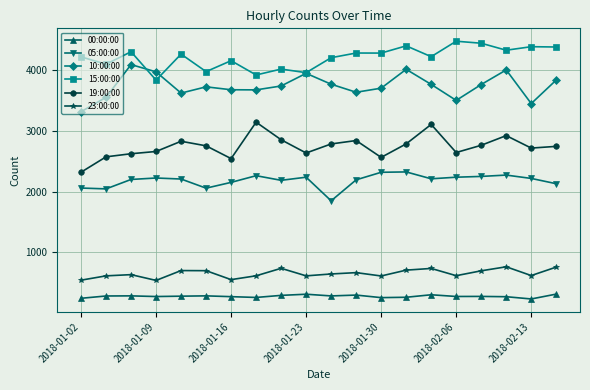

List the series in order of their peak value, lowest first.

00:00:00, 23:00:00, 05:00:00, 19:00:00, 10:00:00, 15:00:00